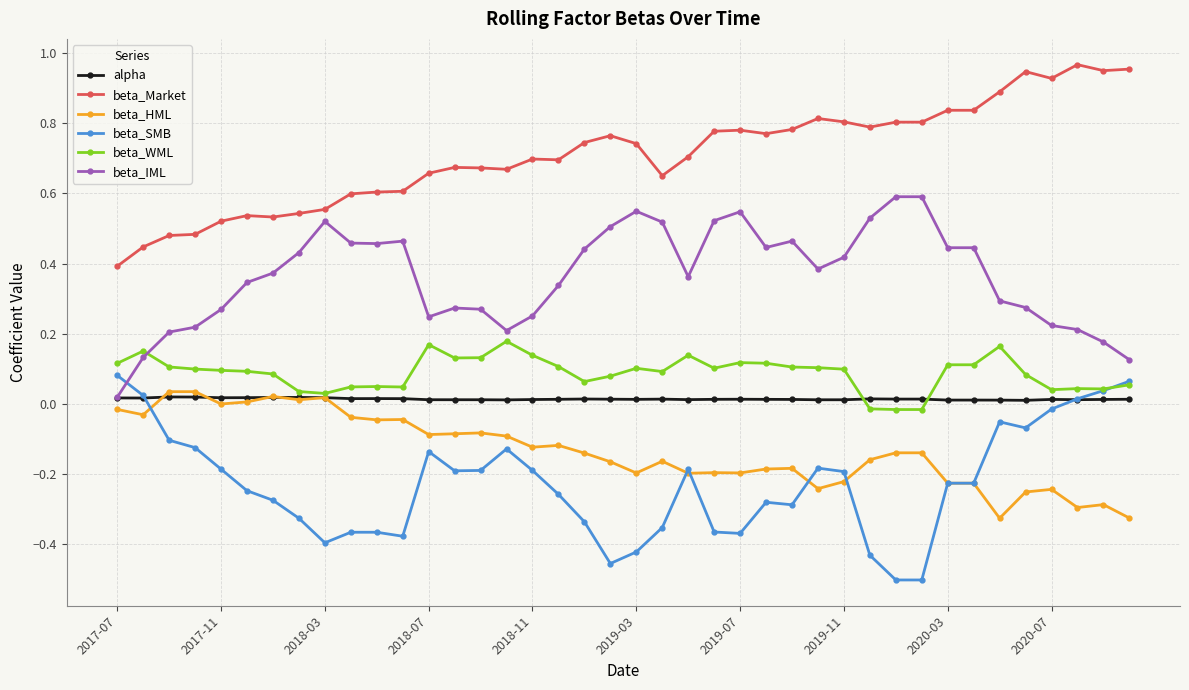

True or false: beta_Market and beta_IML cross at least once.

False